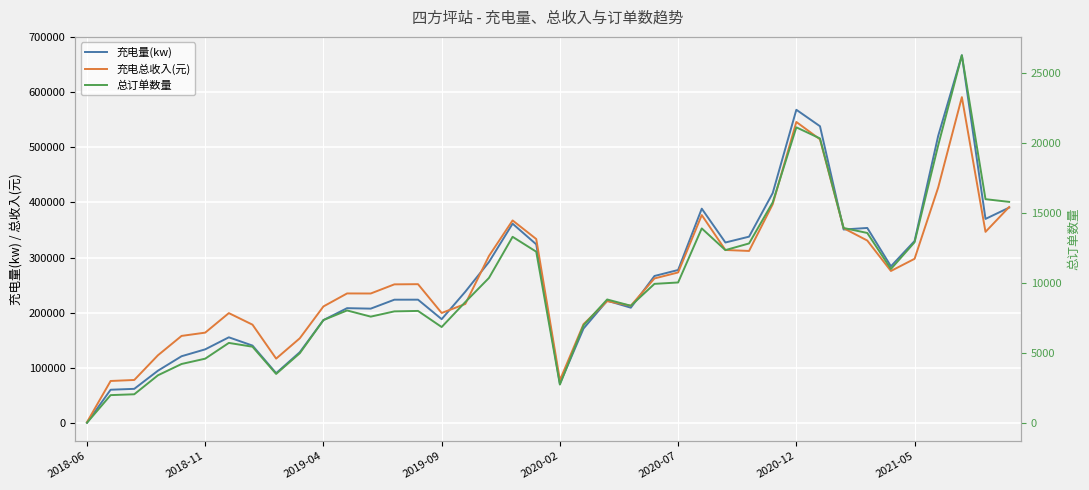

True or false: 充电总收入(元) has more than 0 points higher than both neighbors.

True